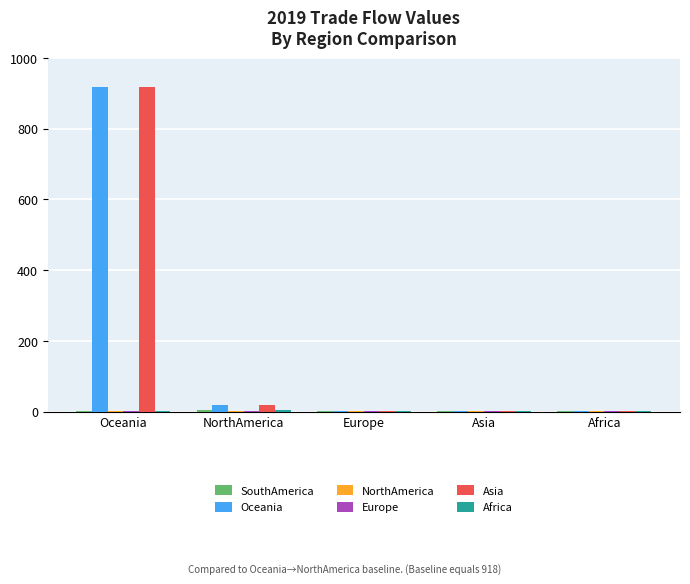

Which label corresponds to the largest value in the chart?

Oceania